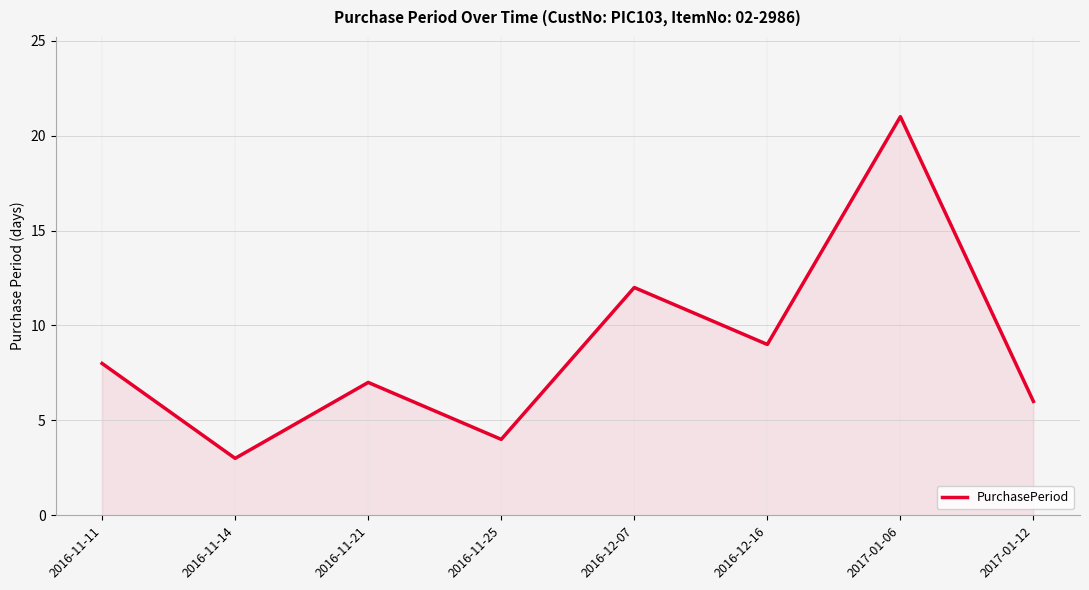

What position from the left is 2017-01-06?

7